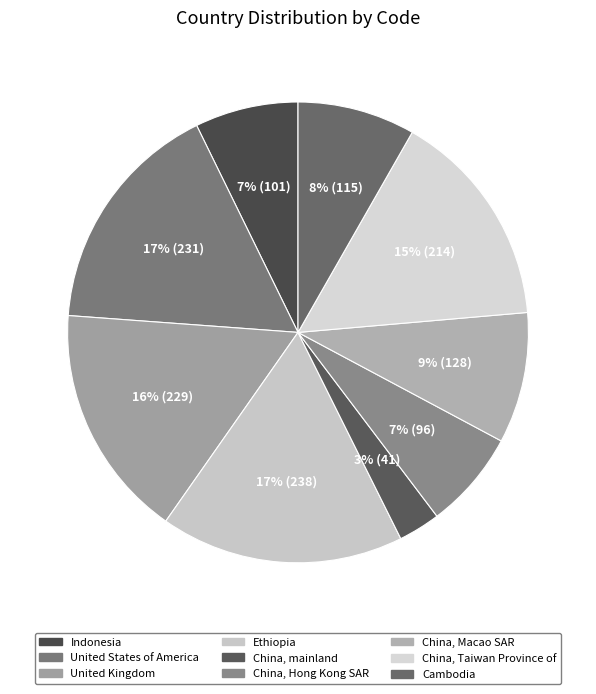

Does China, mainland account for over 50% of the chart?

No